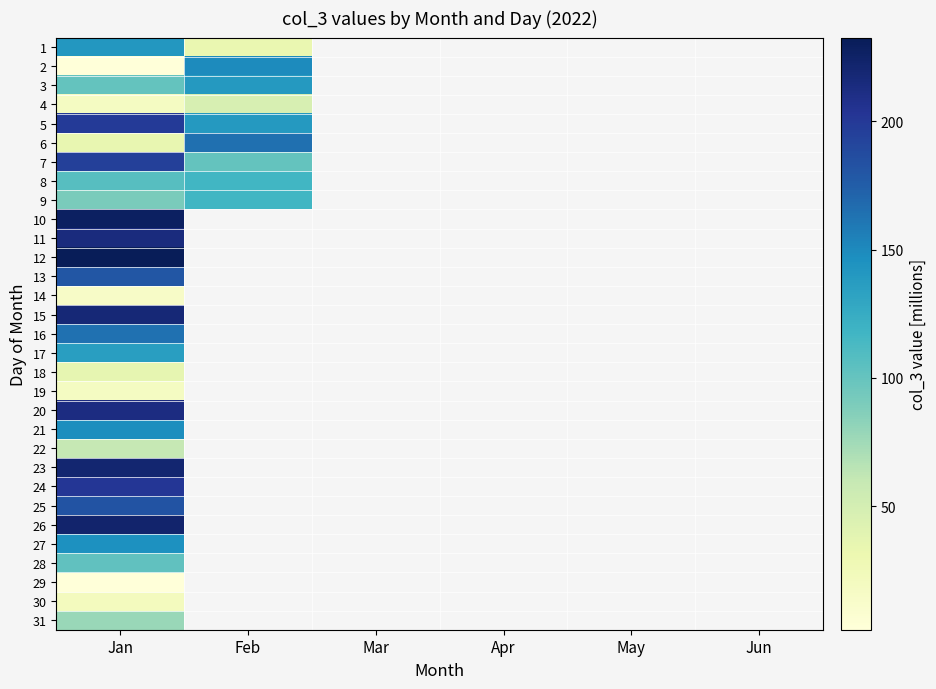

Which has a higher value, Jun or Jan?

Jan